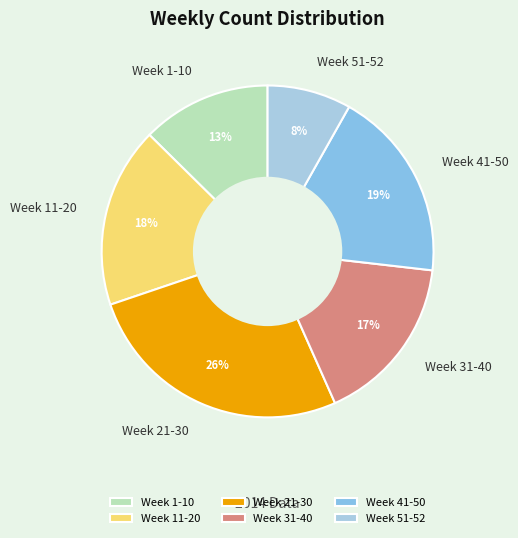

Does any single category account for the majority?

No